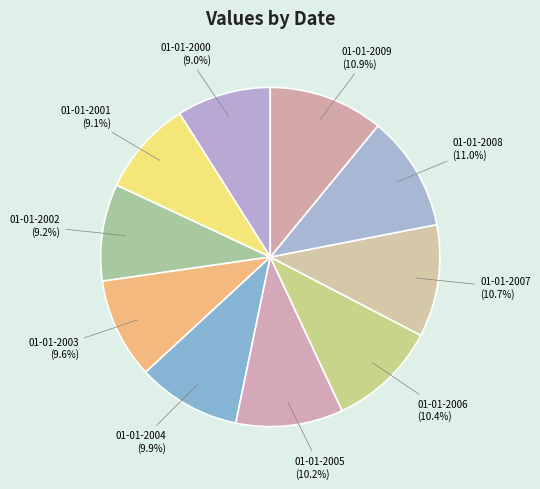

True or false: 01-01-2006 accounts for 19% of the total.

False